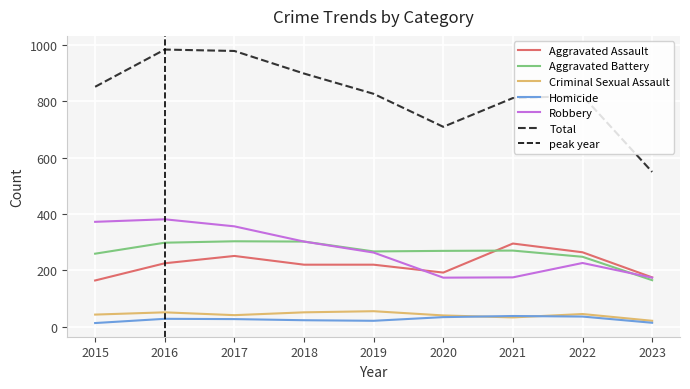

Reading left to right, what are all the values shown in this chart?

Aggravated Assault: 164	225	251	220	220	192	295	264	175
Aggravated Battery: 259	298	303	302	267	269	270	248	165
Criminal Sexual Assault: 43	51	41	51	55	40	33	45	21
Homicide: 13	28	27	23	21	34	38	36	14
Robbery: 372	381	356	302	263	174	175	226	174
Total: 851	983	978	898	826	709	811	819	549